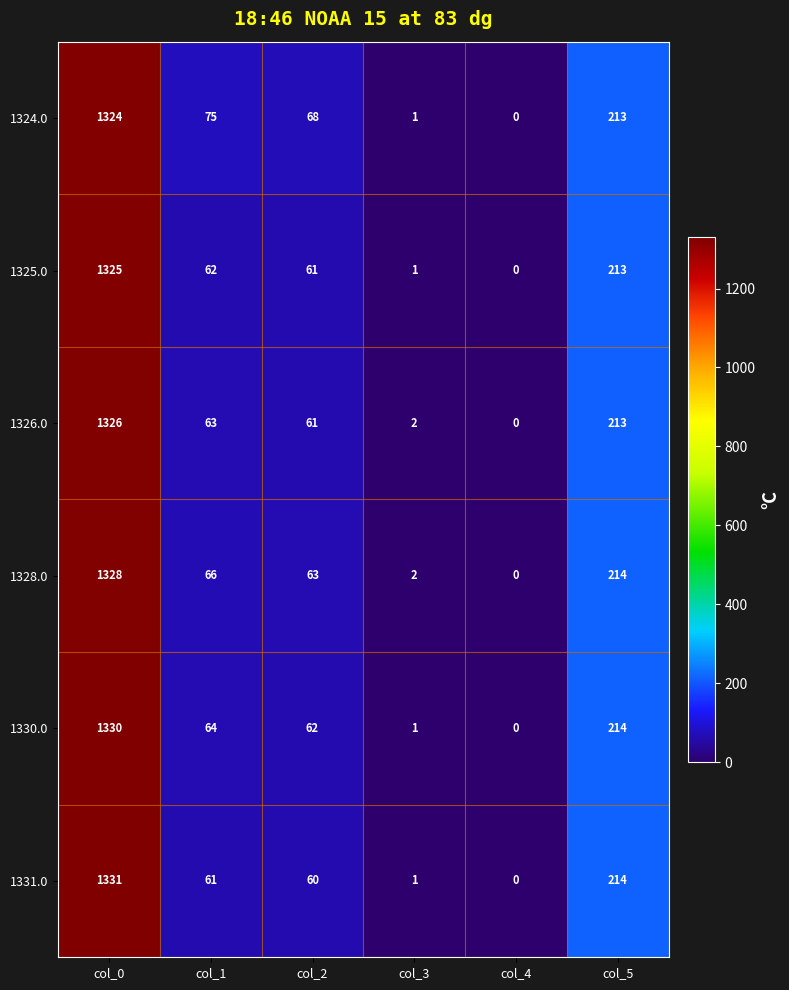

At which label does 1326.0 first exceed 63?

col_0